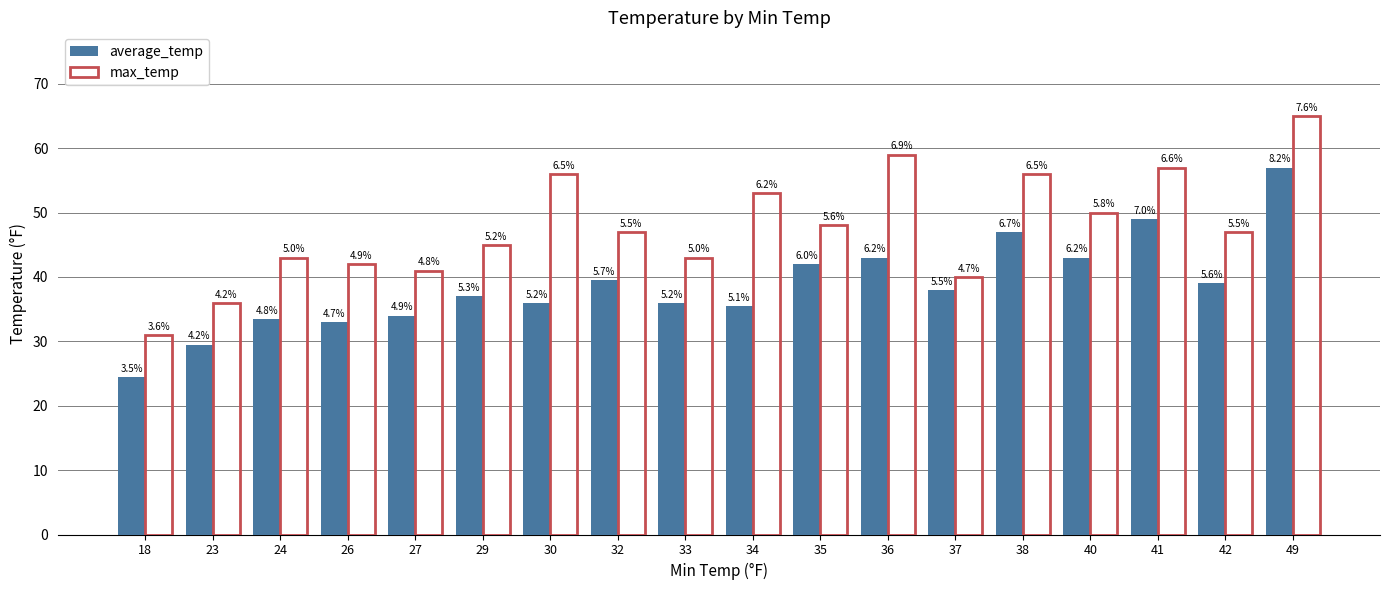

Is the value of max_temp at 35 greater than the value of average_temp at 26?

Yes